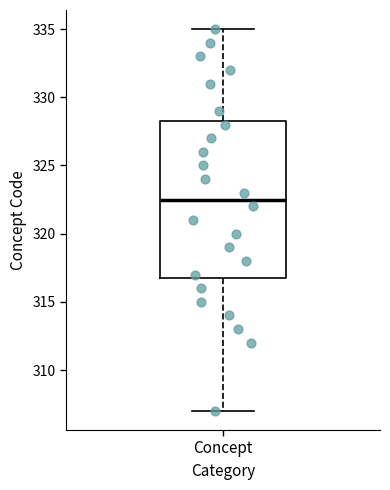

Read this box plot against the y-axis: the position of the median line, the range covered by the box, and the ends of both whiskers. The values are not printed on the chart, so give them approximately, as read against the axis.

median 322.5, box 317.0 to 328.5, whiskers 307.0 to 335.0